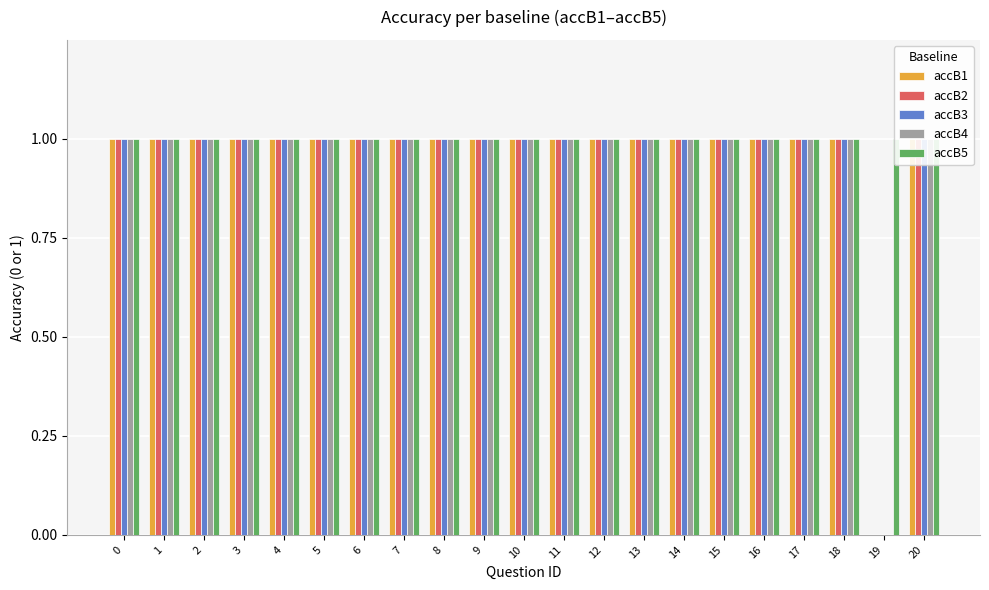

What is the sum of all accB4 values?

20